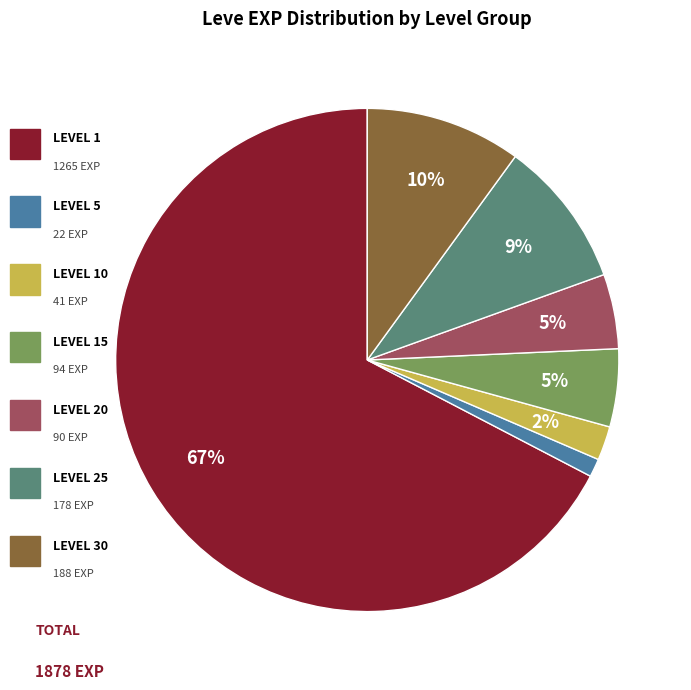

To the nearest percent, what is the average slice percentage?

14%